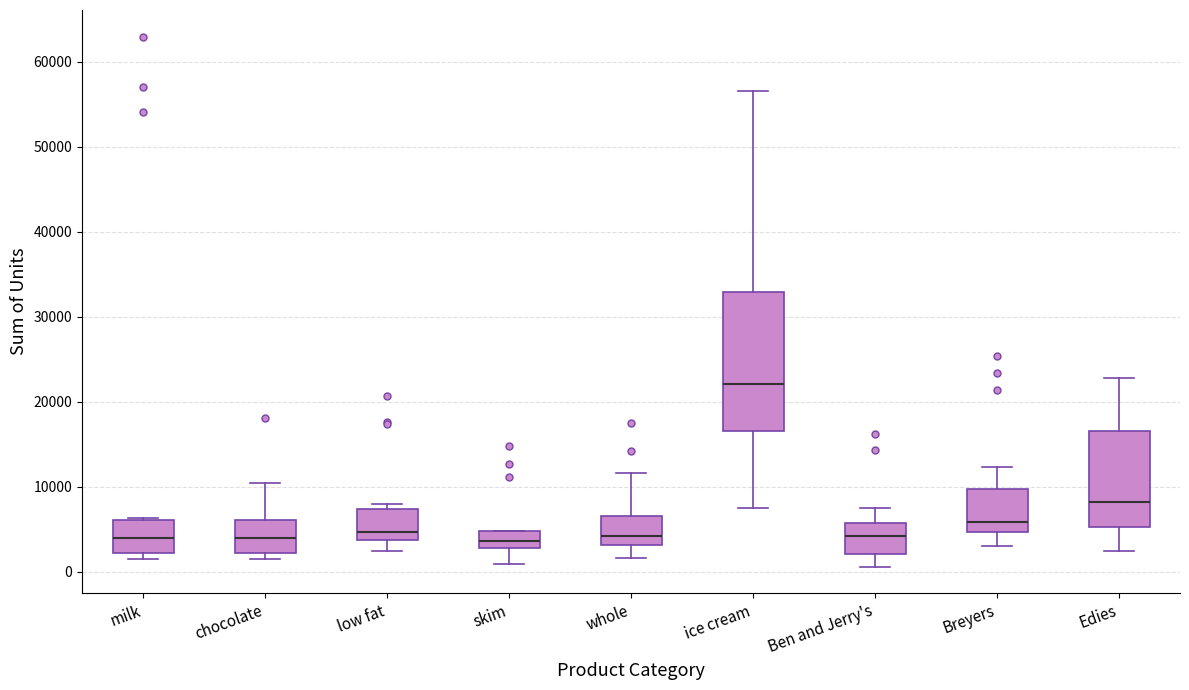

Where does the median line of the box for low fat sit on the y-axis? The values are not printed on the chart, so give them approximately, as read against the axis.

5000